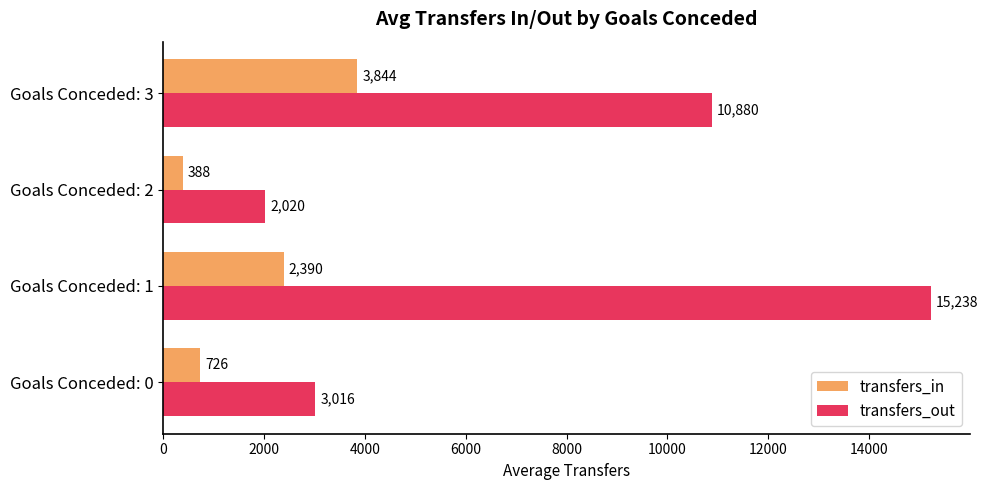

Which series has the widest spread of values?

transfers_out